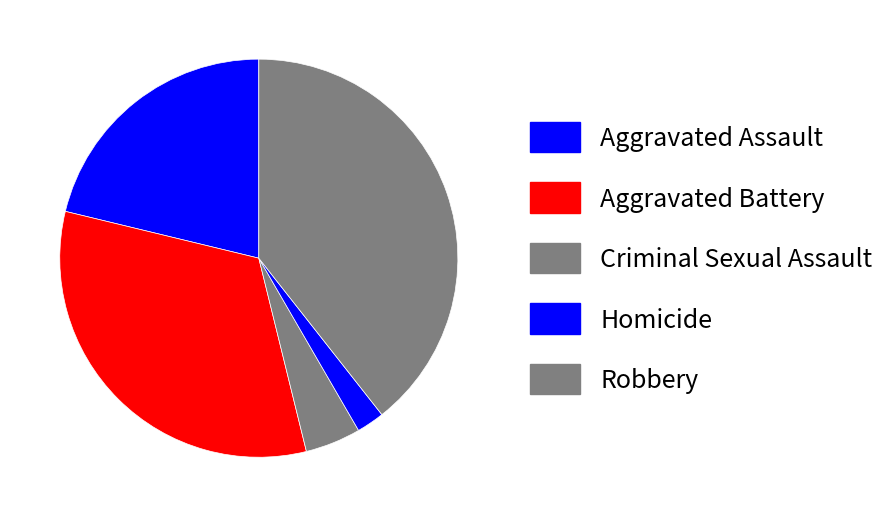

To the nearest percent, what is the difference between the Aggravated Assault and Aggravated Battery slice percentages?

11%